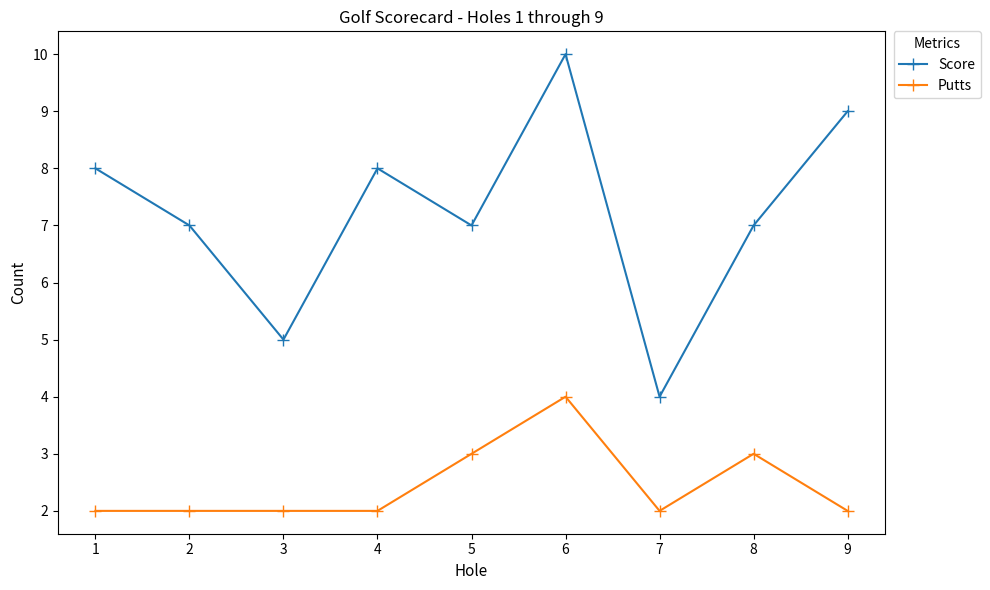

Between 5 and 7, which series saw the biggest shift?

Score